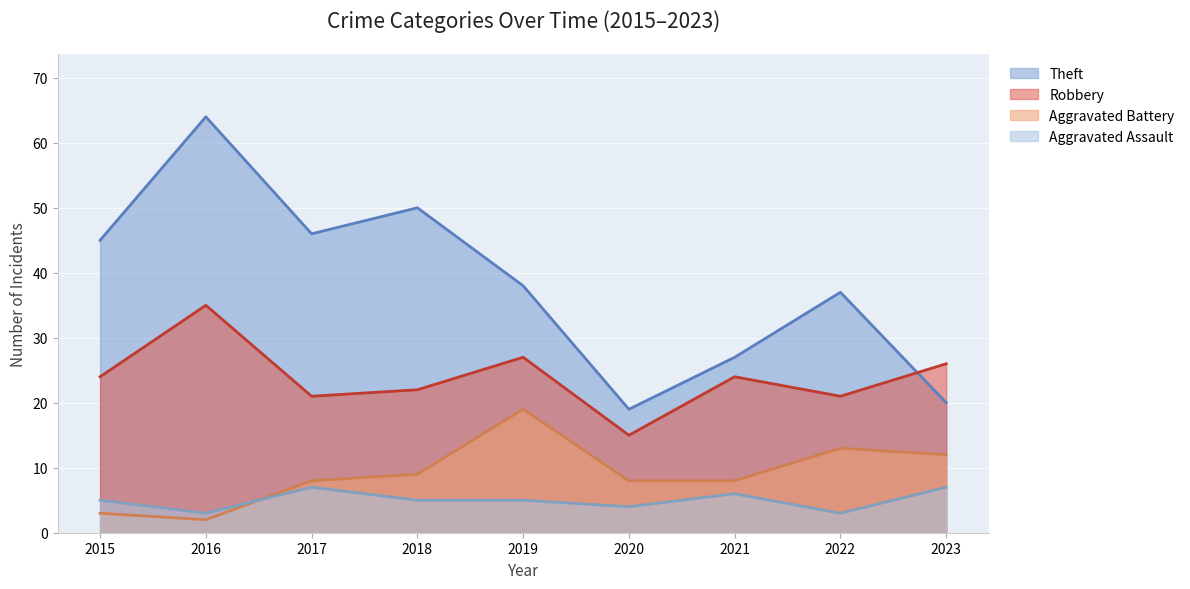

True or false: Aggravated Assault and Aggravated Battery cross at least once.

True